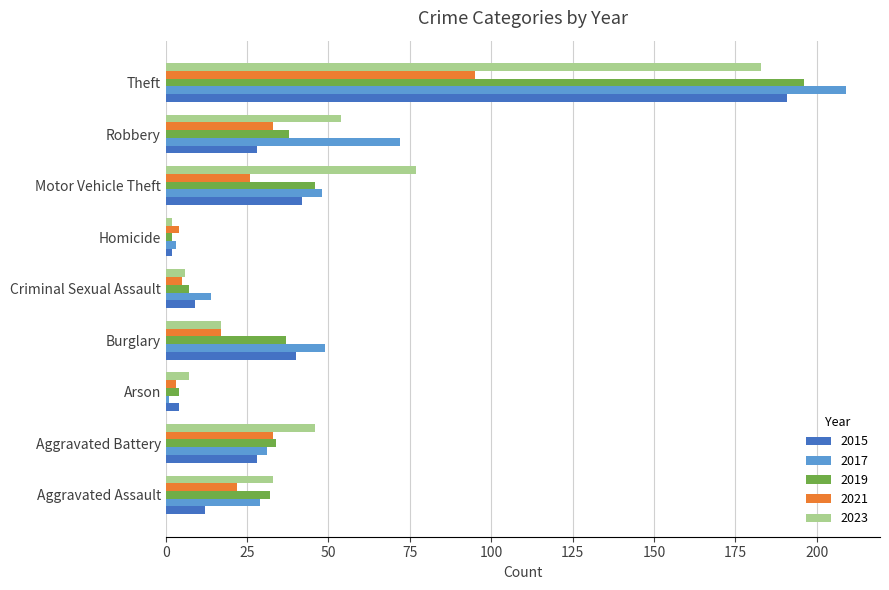

True or false: 2017 has a value of 48 at Motor Vehicle Theft.

True